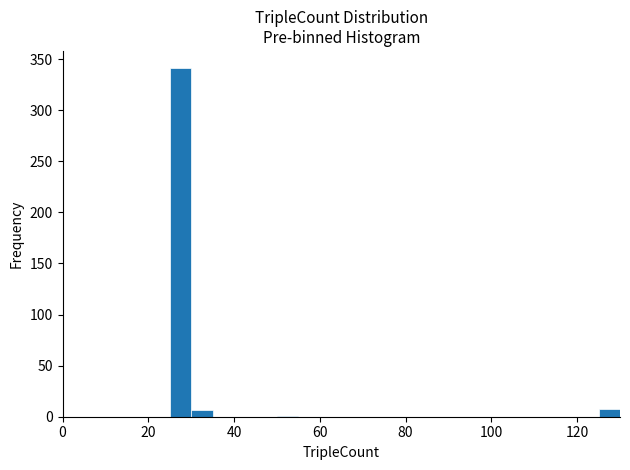

Read against the x-axis, roughly where is the centre of the tallest bar?

28